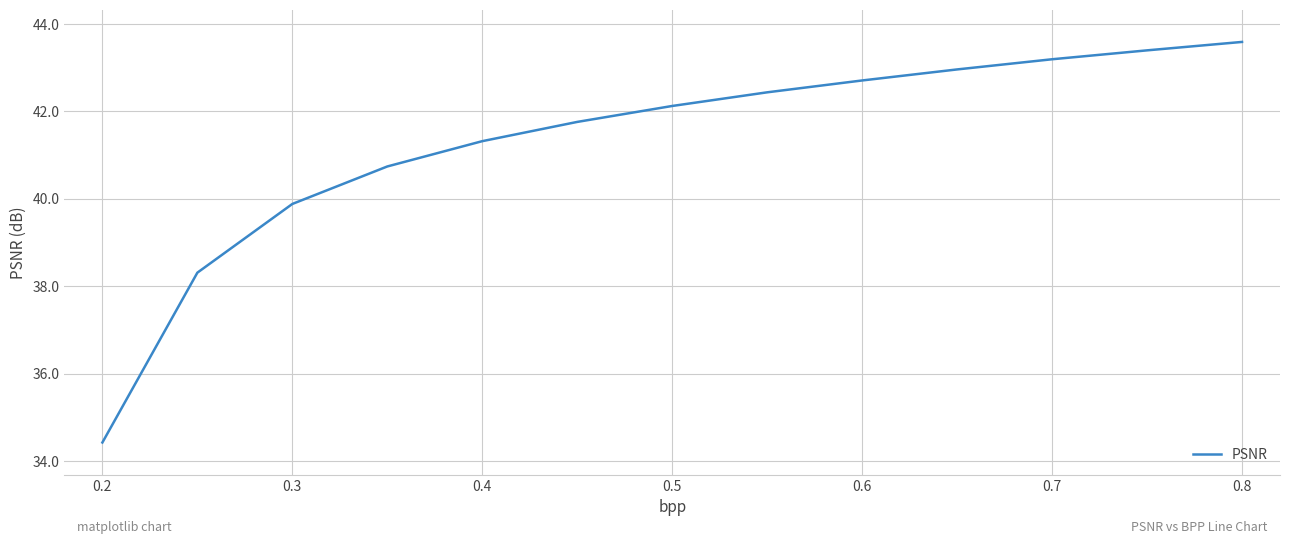

What is the difference between the maximum and minimum values?

9.2